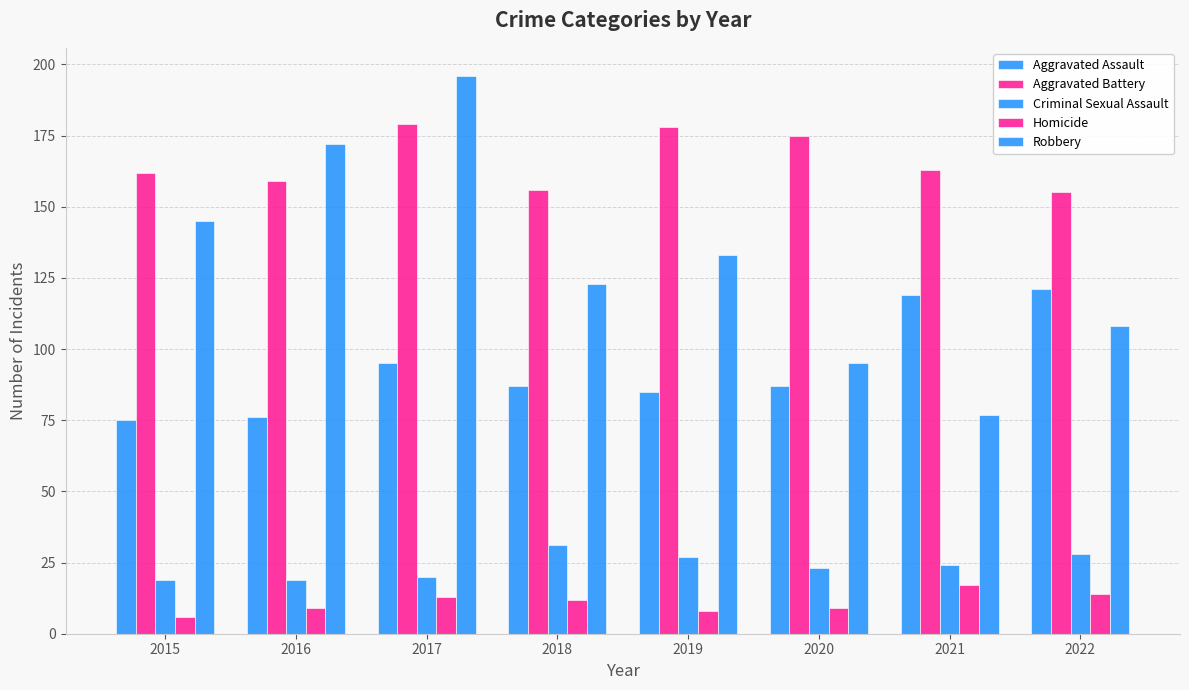

How many data points does each series have?

8